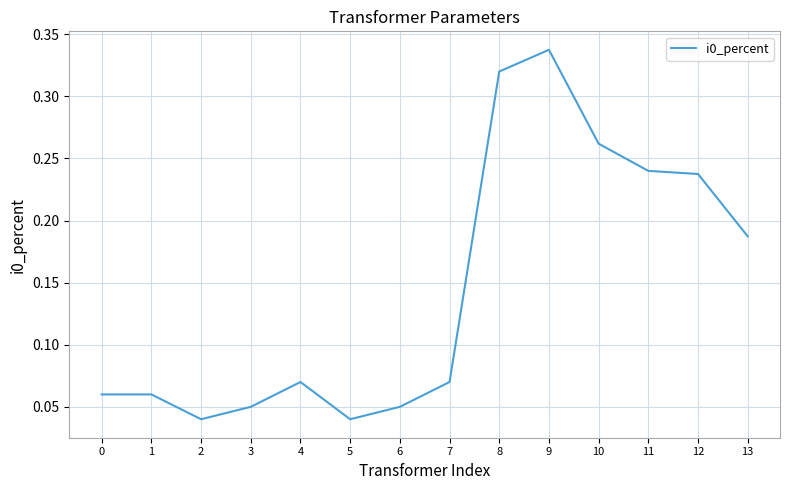

The chart shows a value of 0.1 at 2. True or false?

False